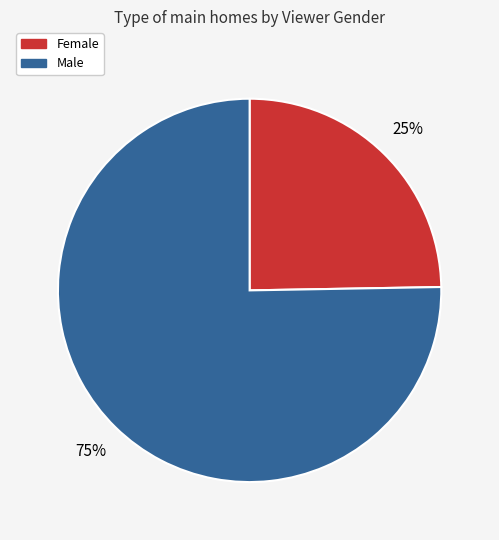

The Female slice represents 25% of the pie. True or false?

True